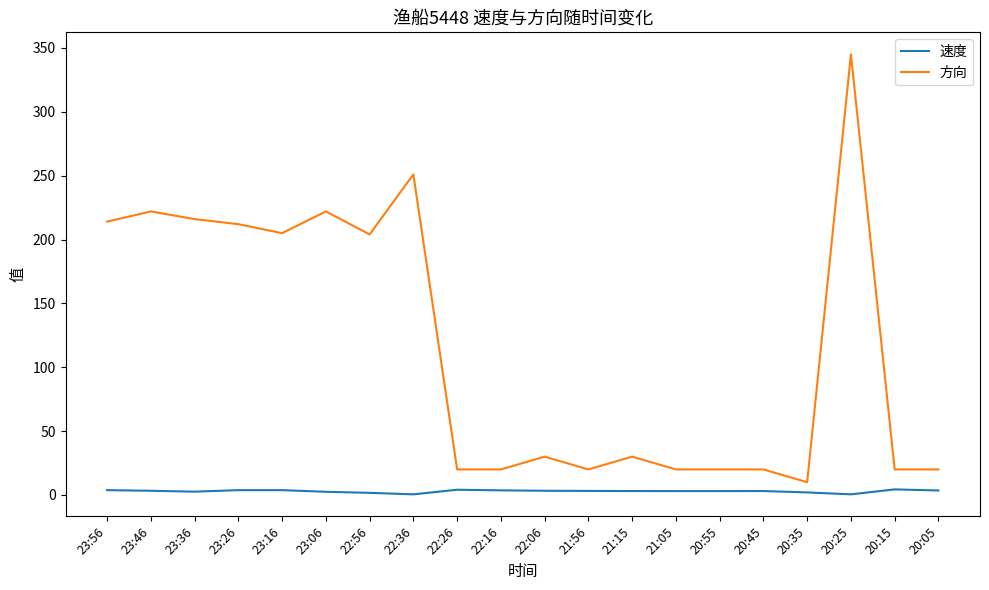

The 方向 series shows 30.0 at 21:15. True or false?

True